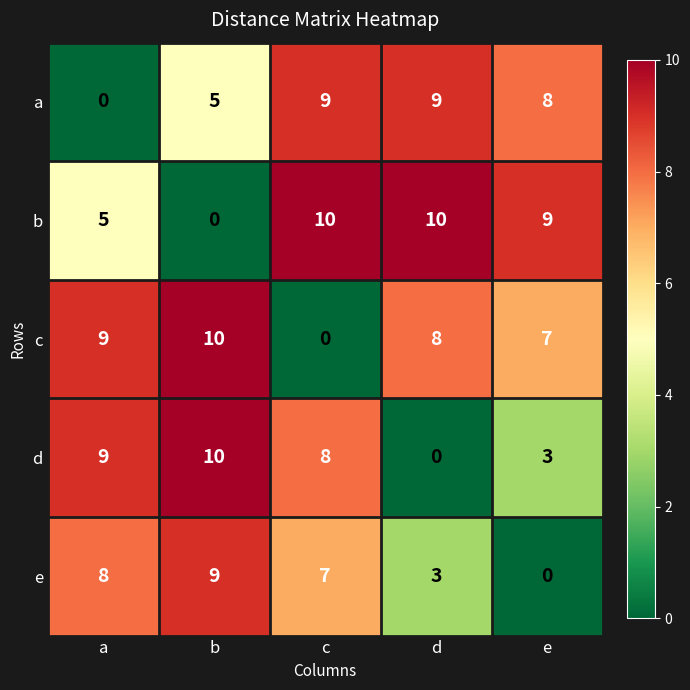

How many values in the c series are below 8?

2